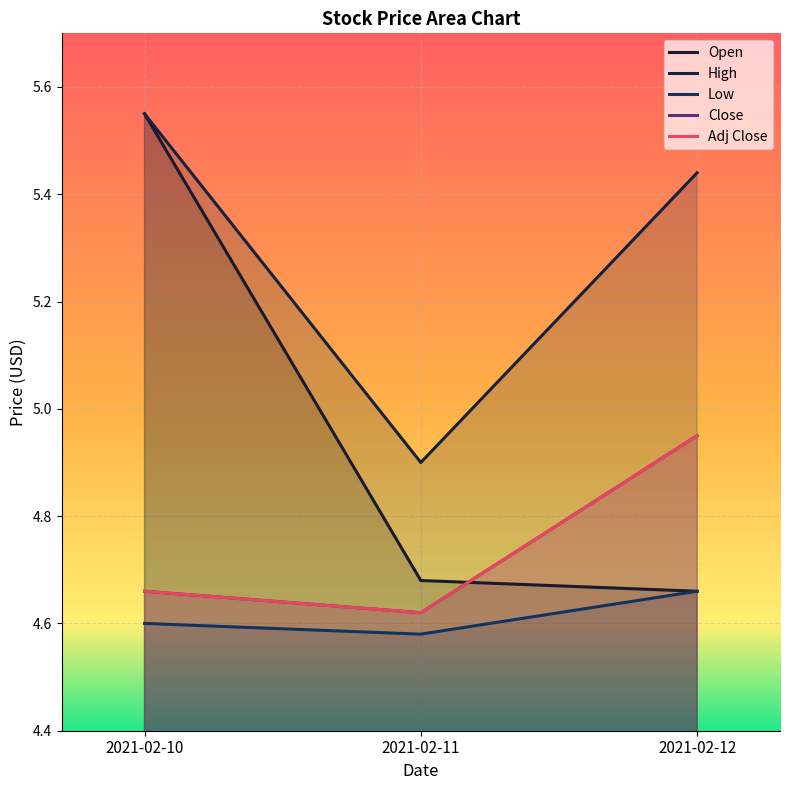

What are all the series names shown in the legend?

Open, High, Low, Close, Adj Close